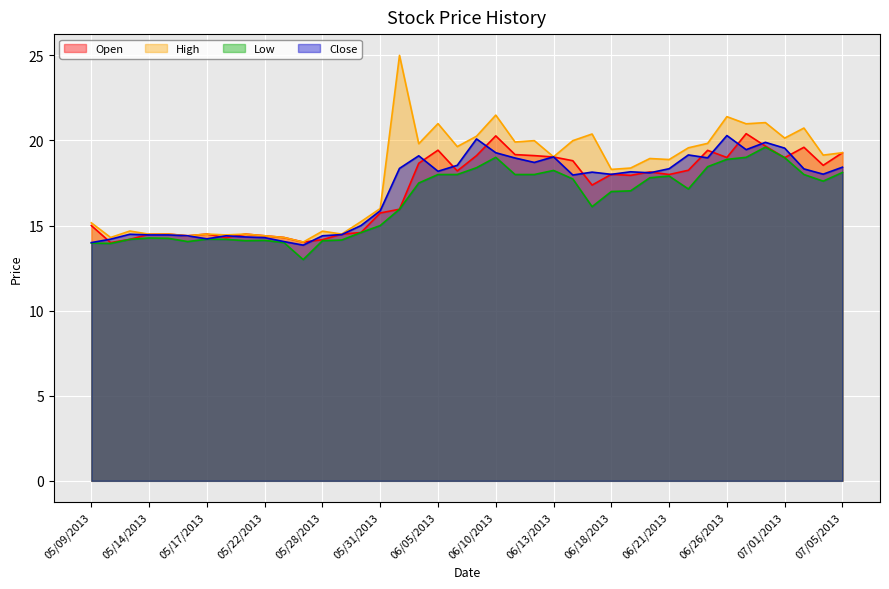

What is the value of the Low point at the 12th from the left?

13.0